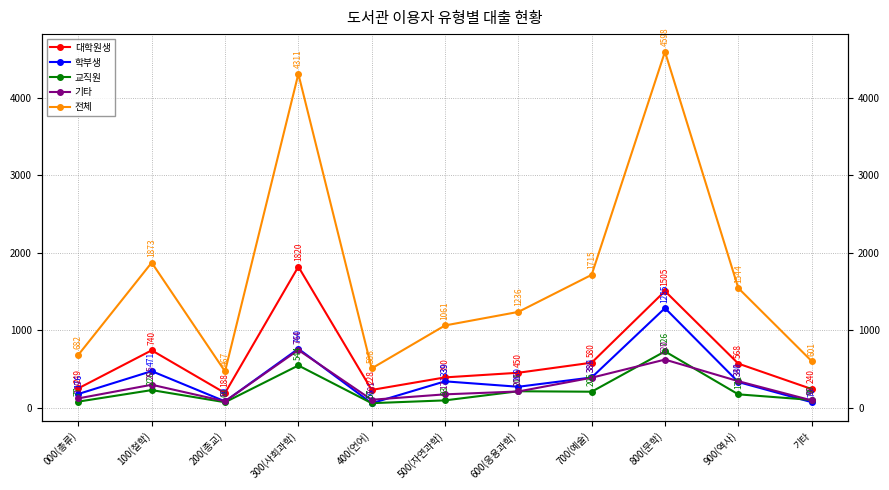

Reading right to left, transcribe all the data shown in this chart.

대학원생: 기타=240	900(역사)=568	800(문학)=1505	700(예술)=580	600(응용과학)=450	500(자연과학)=390	400(언어)=228	300(사회과학)=1820	200(종교)=188	100(철학)=740	000(총류)=249
학부생: 기타=70	900(역사)=330	800(문학)=1285	700(예술)=389	600(응용과학)=269	500(자연과학)=339	400(언어)=56	300(사회과학)=760	200(종교)=80	100(철학)=471	000(총류)=176
교직원: 기타=99	900(역사)=171	800(문학)=726	700(예술)=205	600(응용과학)=211	500(자연과학)=93	400(언어)=57	300(사회과학)=544	200(종교)=69	100(철학)=226	000(총류)=77
기타: 기타=93	900(역사)=341	800(문학)=620	700(예술)=386	600(응용과학)=208	500(자연과학)=171	400(언어)=101	300(사회과학)=744	200(종교)=81	100(철학)=295	000(총류)=119
전체: 기타=601	900(역사)=1544	800(문학)=4598	700(예술)=1715	600(응용과학)=1236	500(자연과학)=1061	400(언어)=506	300(사회과학)=4311	200(종교)=467	100(철학)=1873	000(총류)=682